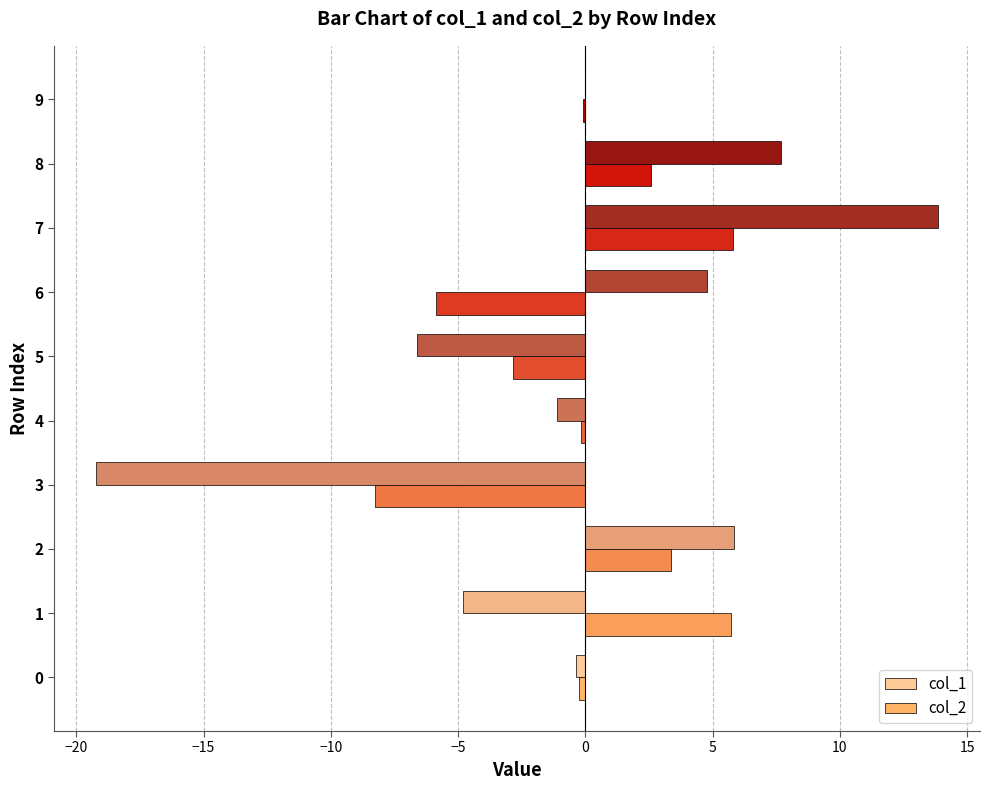

What are all the series names shown in the legend?

col_1, col_2